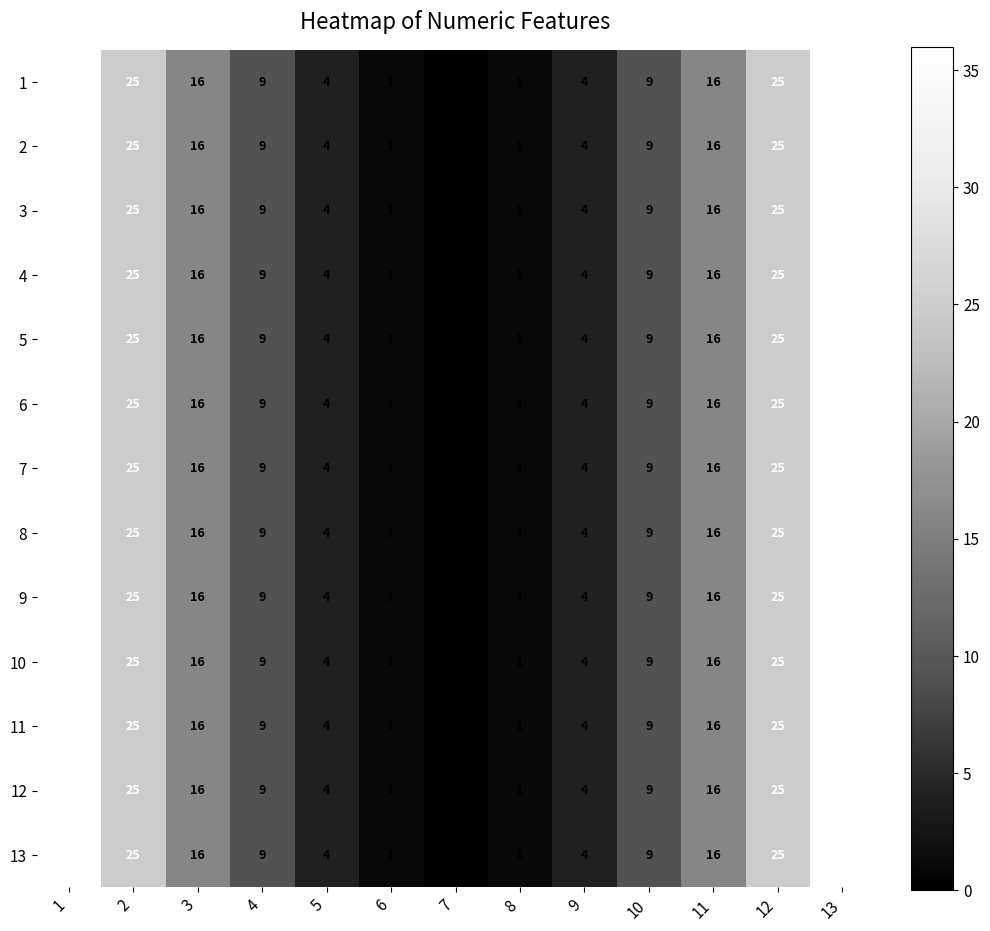

Count the number of data series in this chart.

13